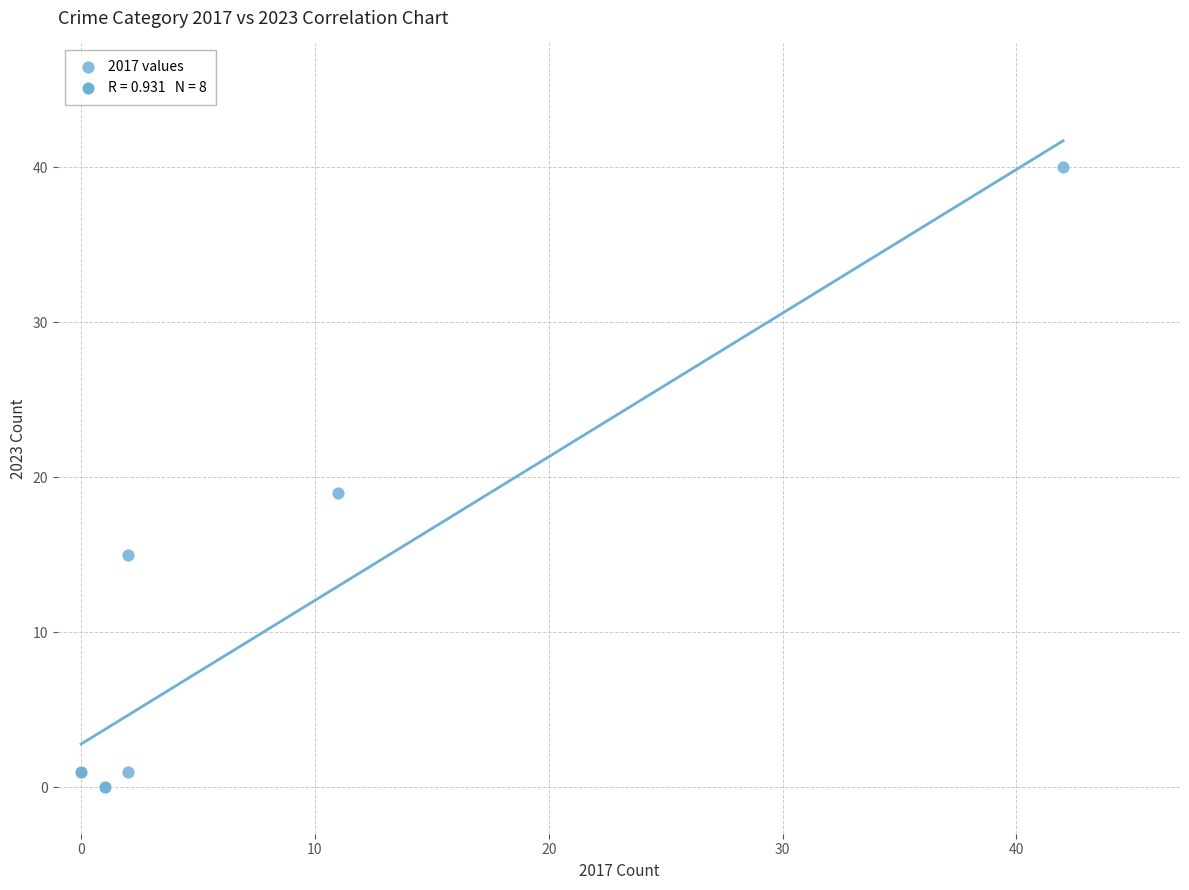

What Y value in the scatter plot is closest to 20?

19